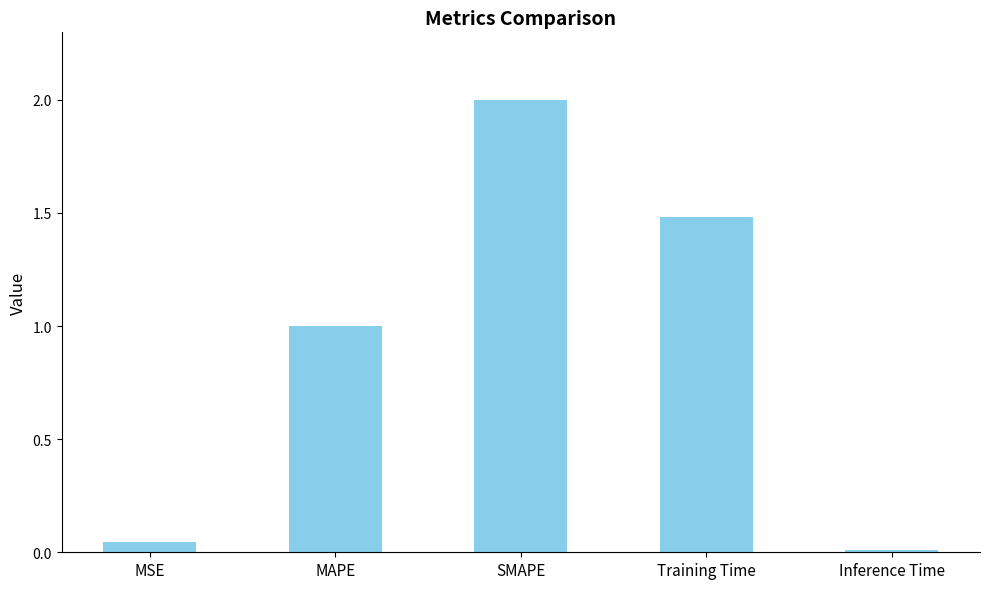

What is the difference between the maximum and second lowest values?

2.0